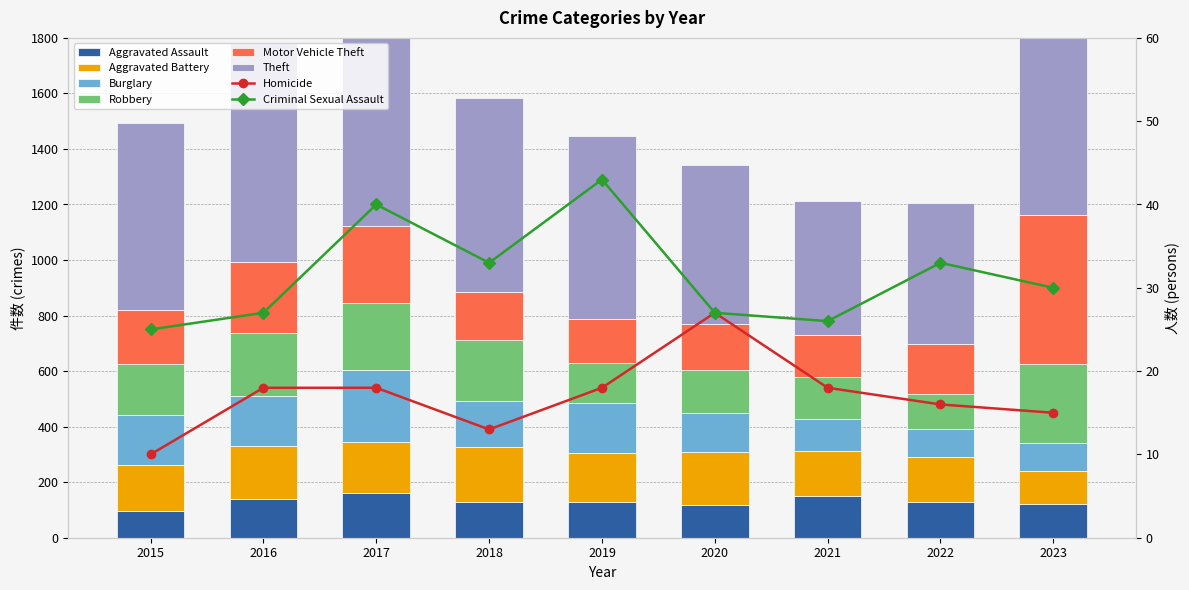

The Aggravated Battery series shows 61 at 2016. True or false?

False